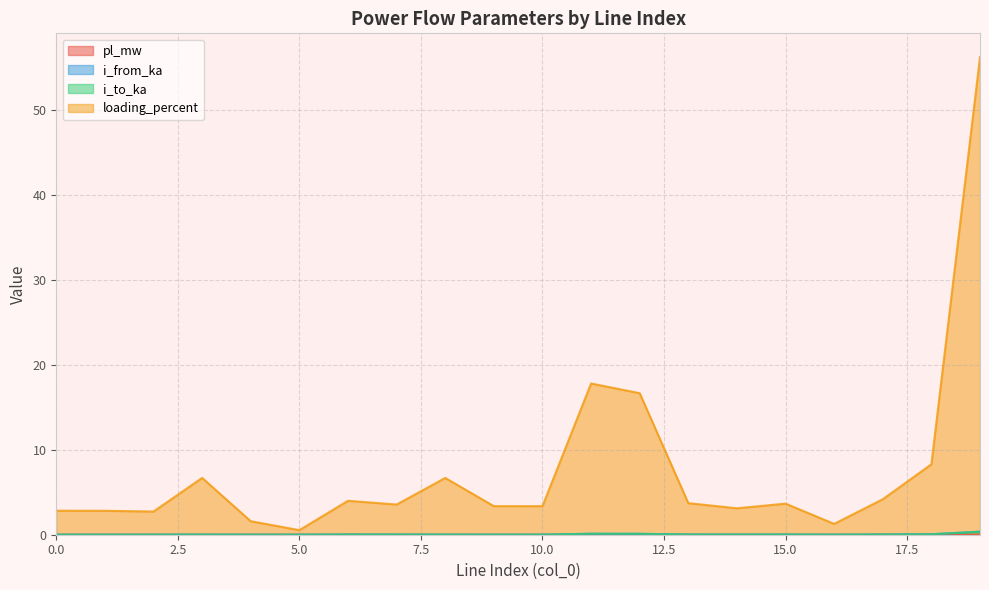

Rank the categories by i_from_ka value from lowest to highest.

5, 4, 2, 1, 0, 10, 9, 16, 8, 3, 14, 7, 15, 13, 6, 17, 18, 12, 11, 19